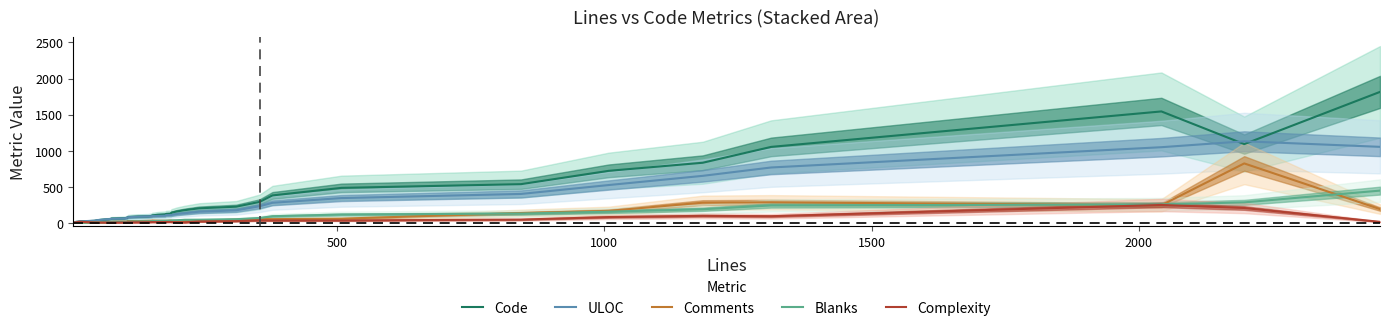

What is the highest value of the Comments series?

823.0